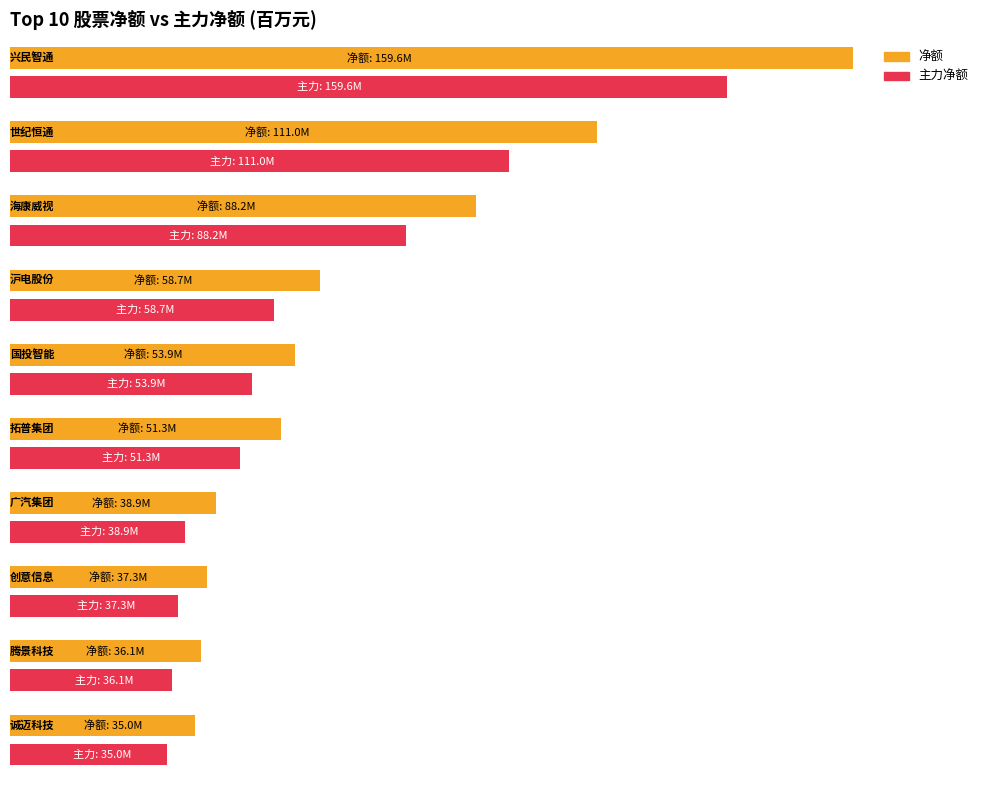

List the series in order of their peak value, highest first.

净额, 主力净额